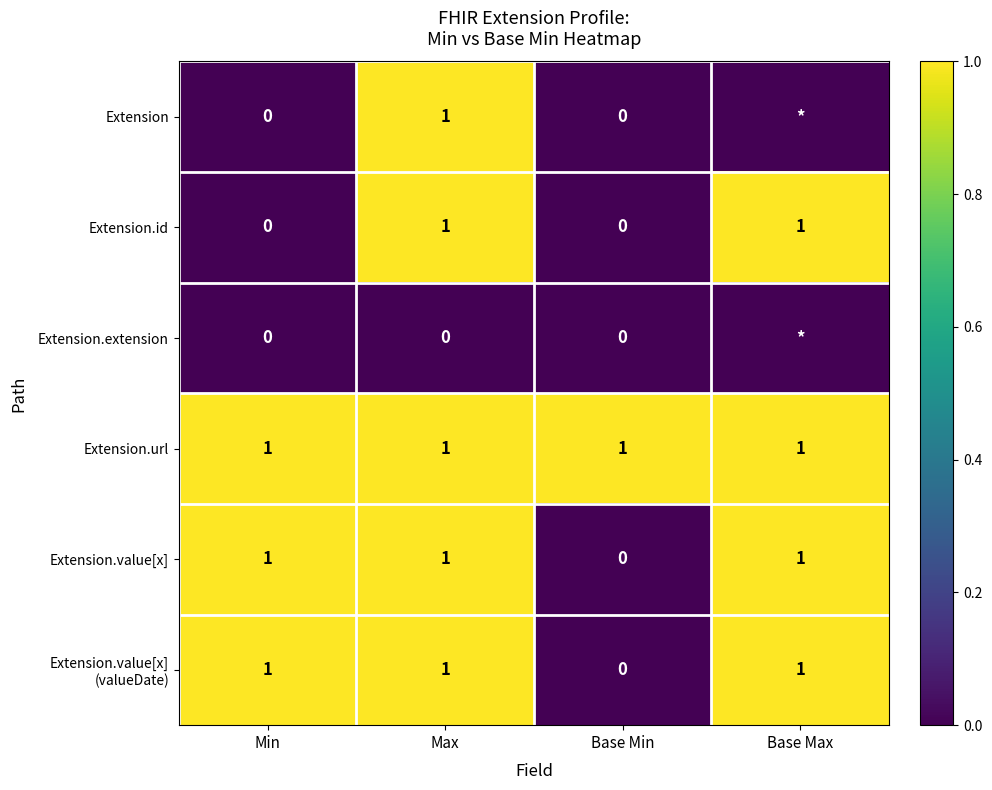

Where is Extension.value[x] nearest to the value 0?

Base Min